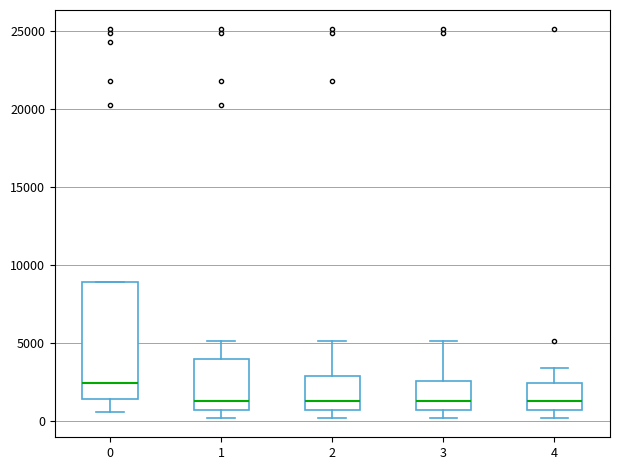

Where does the median line of the box at x = 4 sit on the y-axis? The values are not printed on the chart, so give them approximately, as read against the axis.

1500